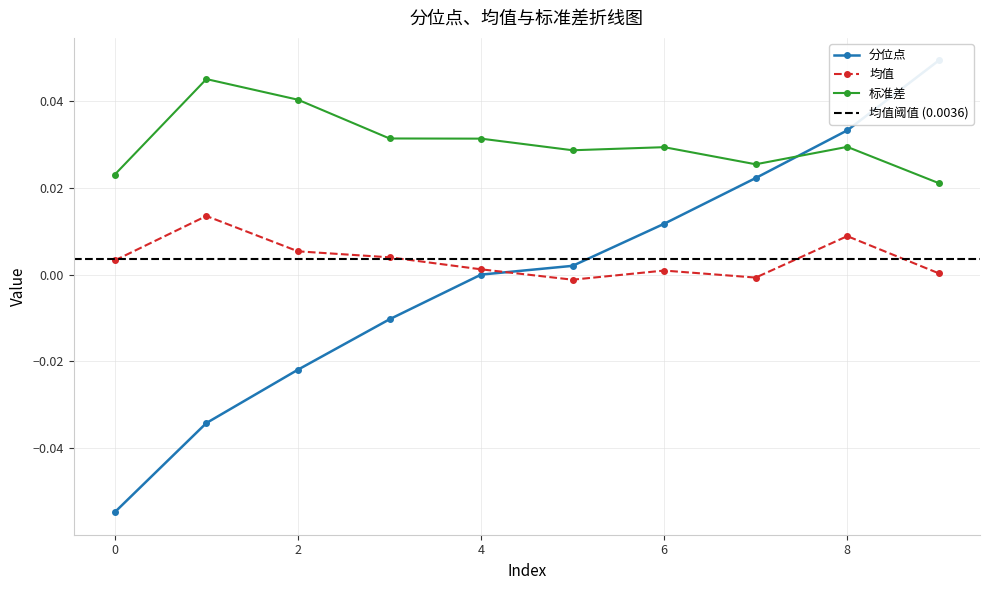

List the labels in order of 标准差 value, largest first.

1, 2, 3, 4, 8, 6, 5, 7, 0, 9